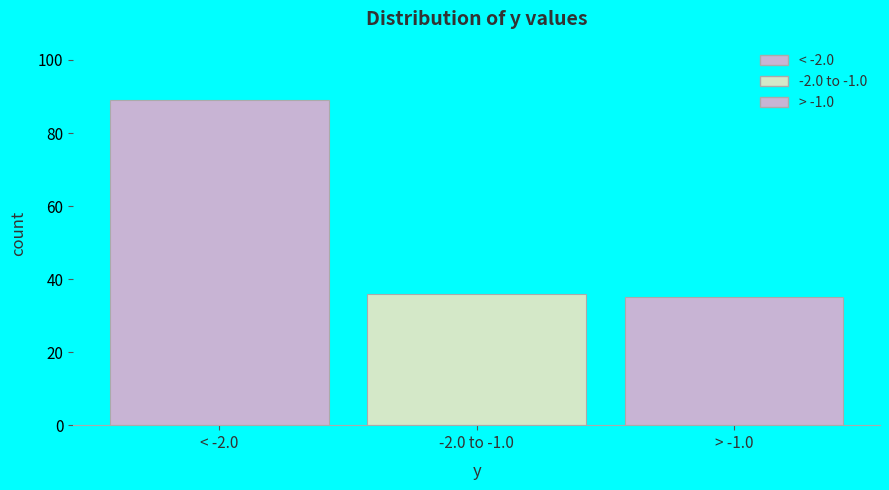

Reading left to right, what are all the values shown in this chart?

< -2.0=89	-2.0 to -1.0=36	> -1.0=35